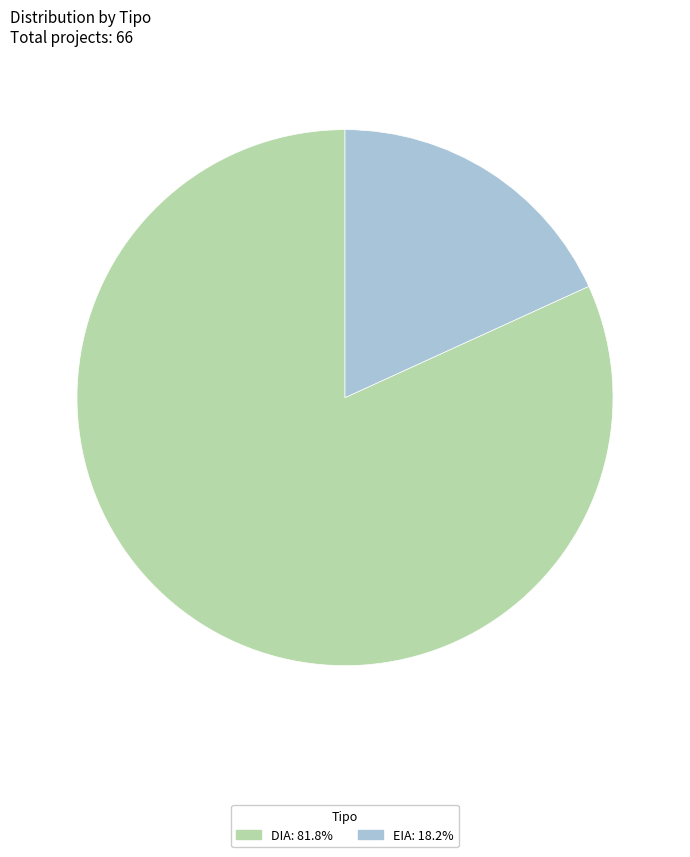

Which category has the smallest portion of the pie?

EIA